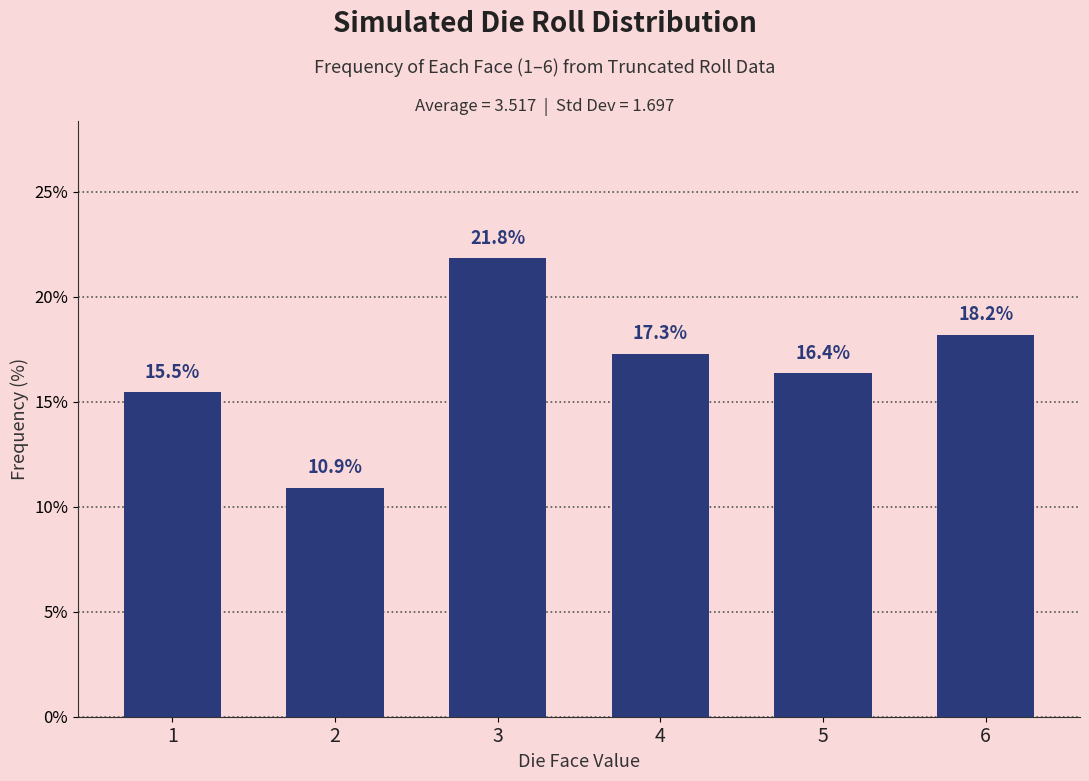

Reading right to left, list all the values displayed in this chart.

18.2	16.4	17.3	21.8	10.9	15.5